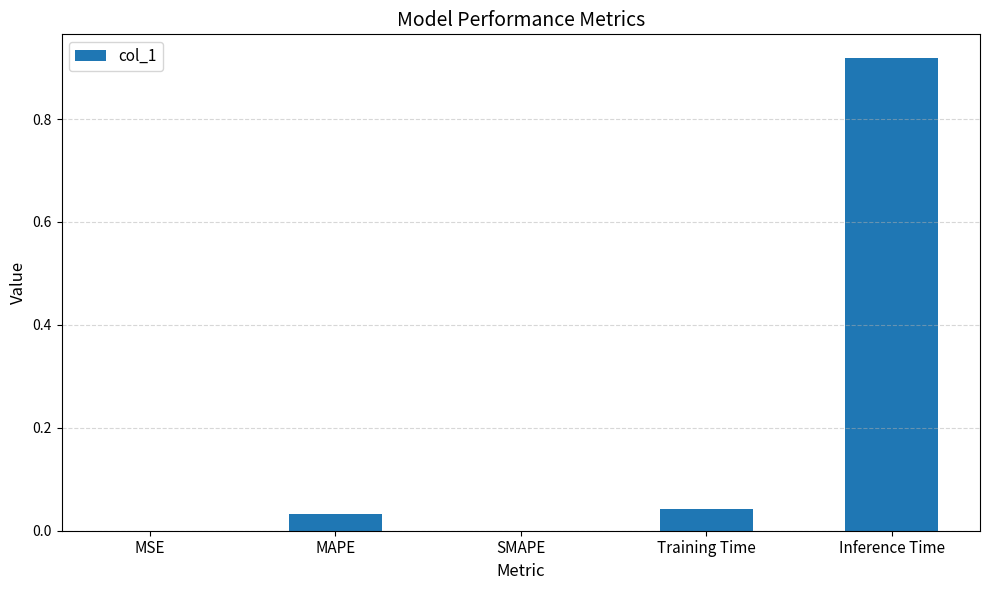

Which label corresponds to the largest value in the chart?

Inference Time